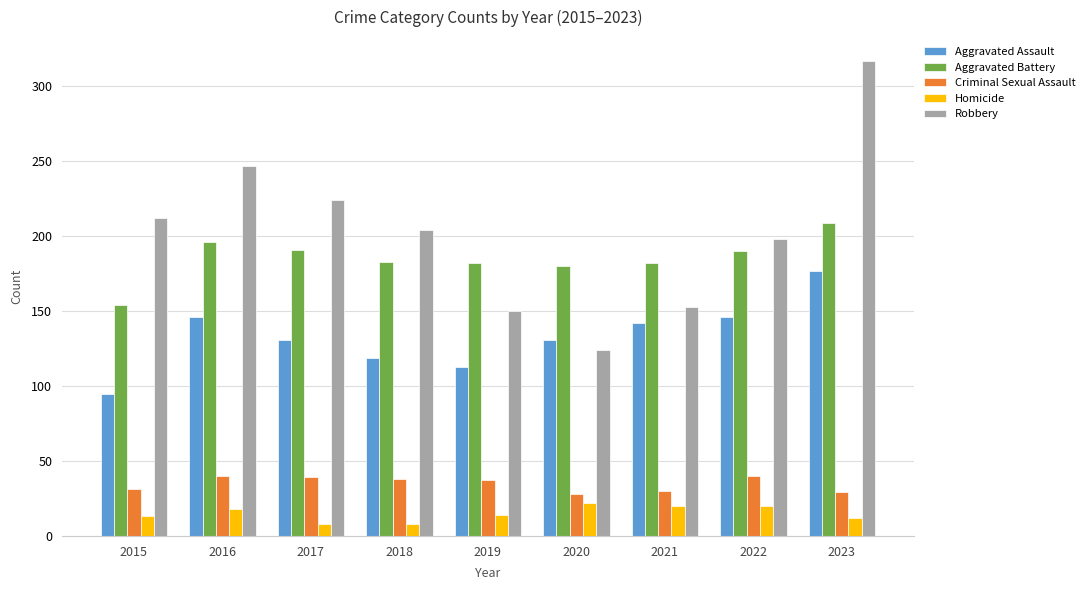

Read the Homicide value at 2020.

22